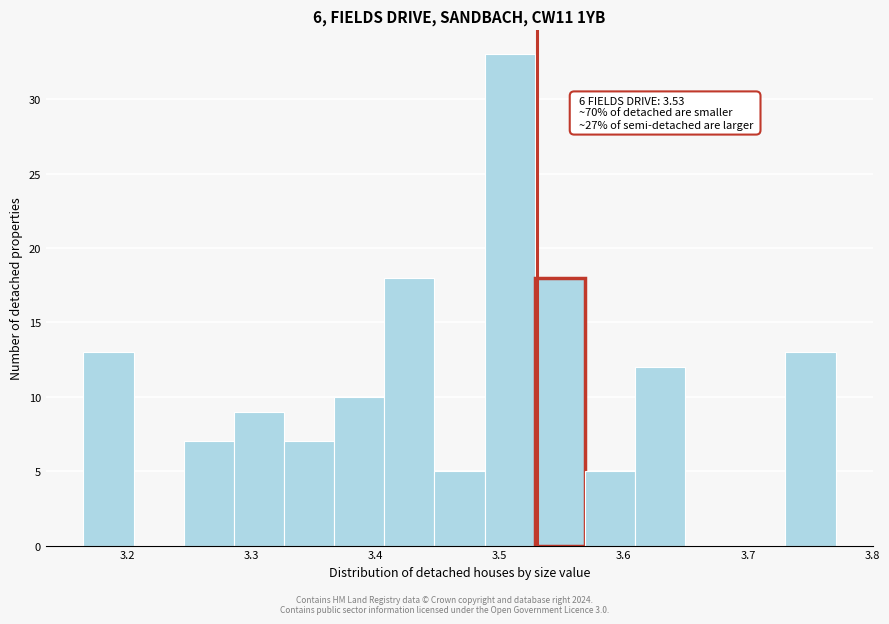

Over which range of the x-axis is the bar tallest?

3.49 to 3.53